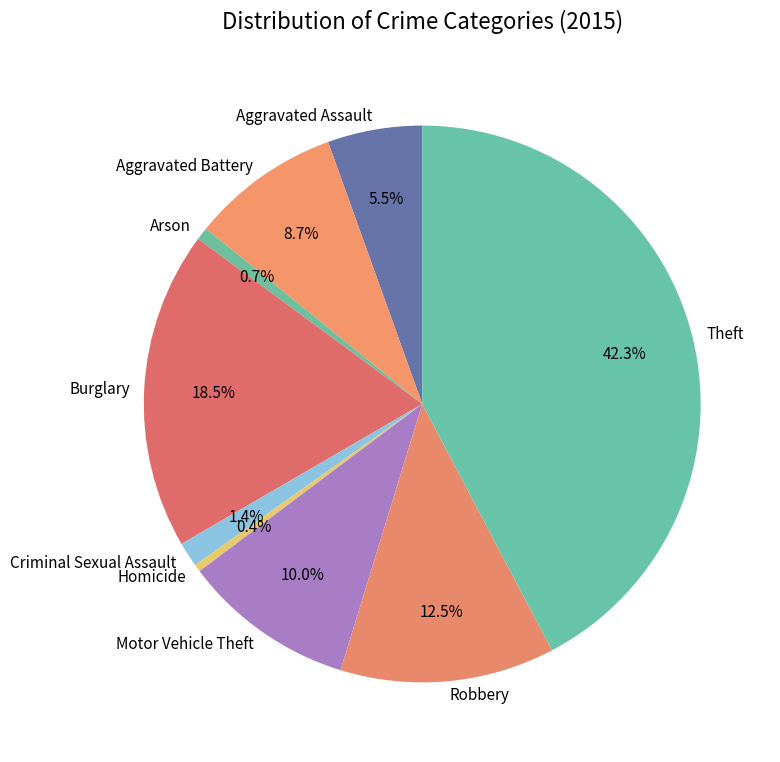

Is it true that Criminal Sexual Assault is 10% of the pie?

False